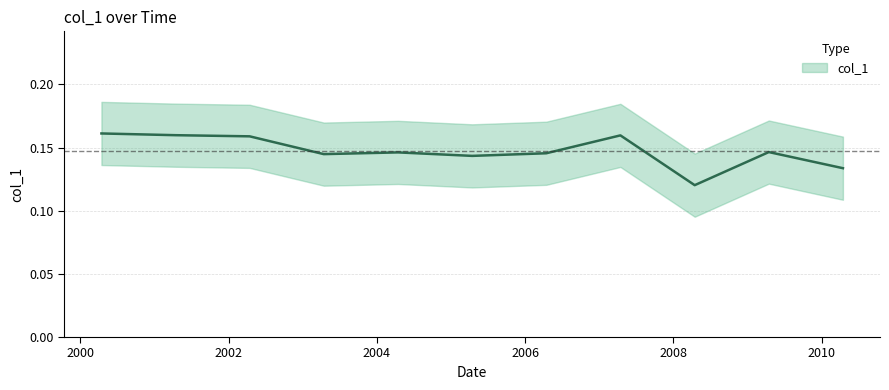

Is this an area chart (filled region under the line)?

No